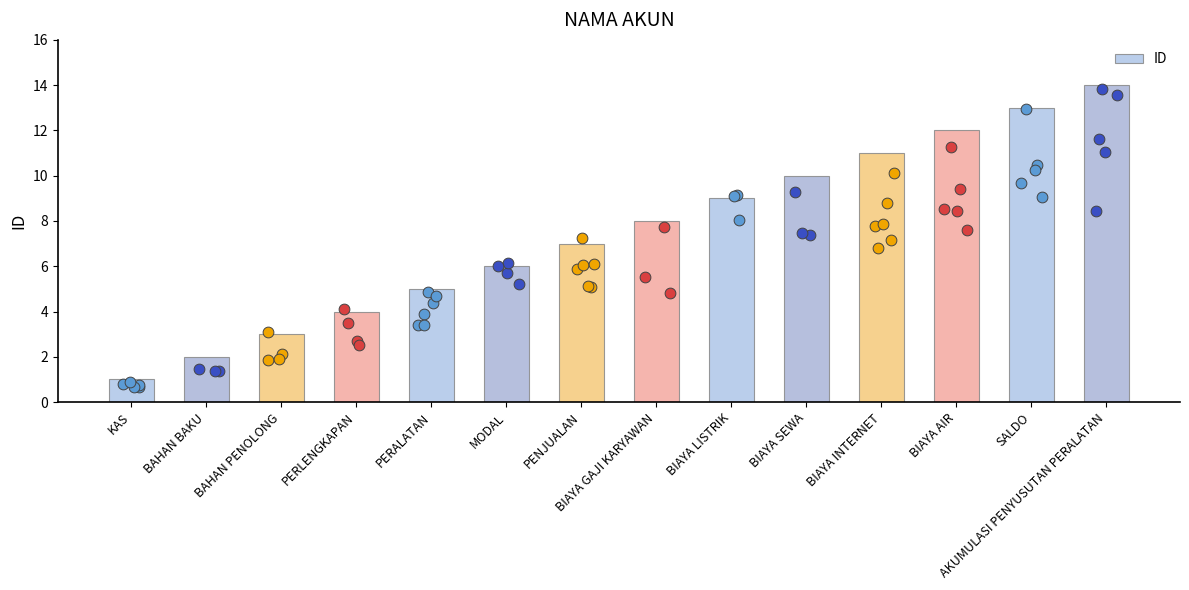

What is the change in value from PERALATAN to AKUMULASI PENYUSUTAN PERALATAN?

+9